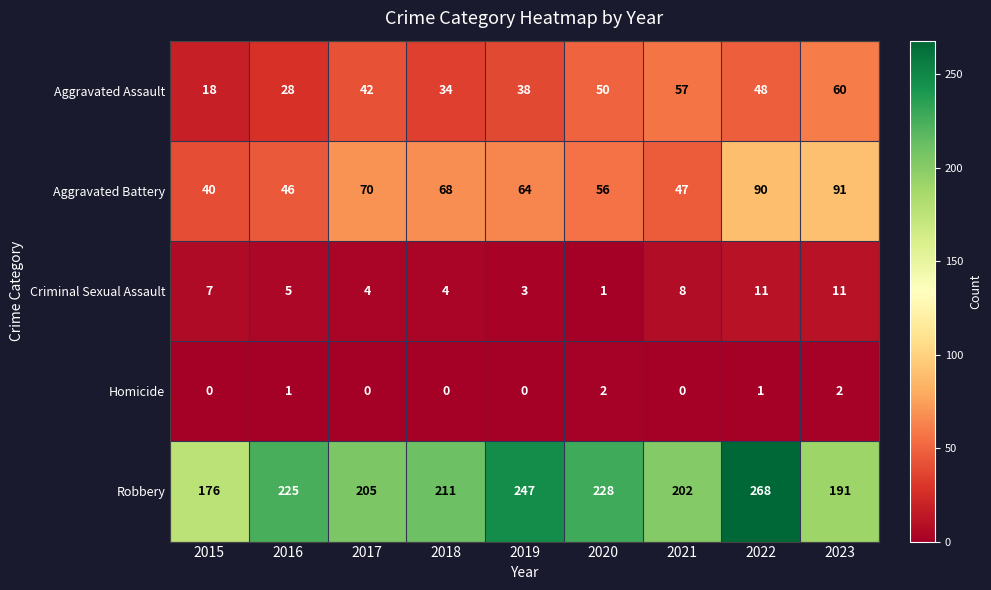

What is the difference between the maximum and second lowest values in the Aggravated Assault series?

32